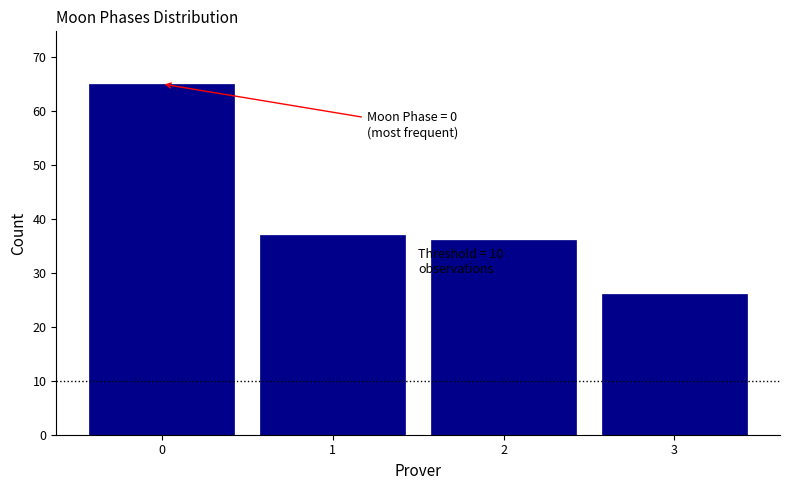

Reading left to right, transcribe all the data shown in this chart.

0=65	1=37	2=36	3=26